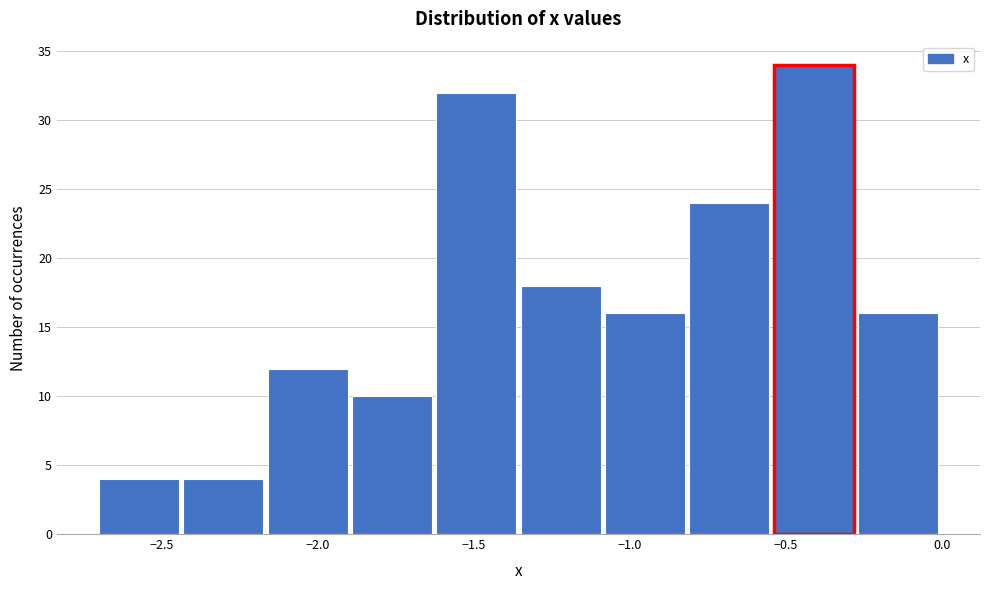

Reading left to right, transcribe this chart: for each bar, give the range it covers on the x-axis and its height. Neither the bar edges nor the heights are printed on the chart, so give them approximately, as read against the axes.

-2.70 to -2.43: 4
-2.43 to -2.16: 4
-2.16 to -1.89: 12
-1.89 to -1.62: 10
-1.62 to -1.35: 32
-1.35 to -1.08: 18
-1.08 to -0.81: 16
-0.81 to -0.54: 24
-0.54 to -0.27: 34
-0.27 to 0.00: 16